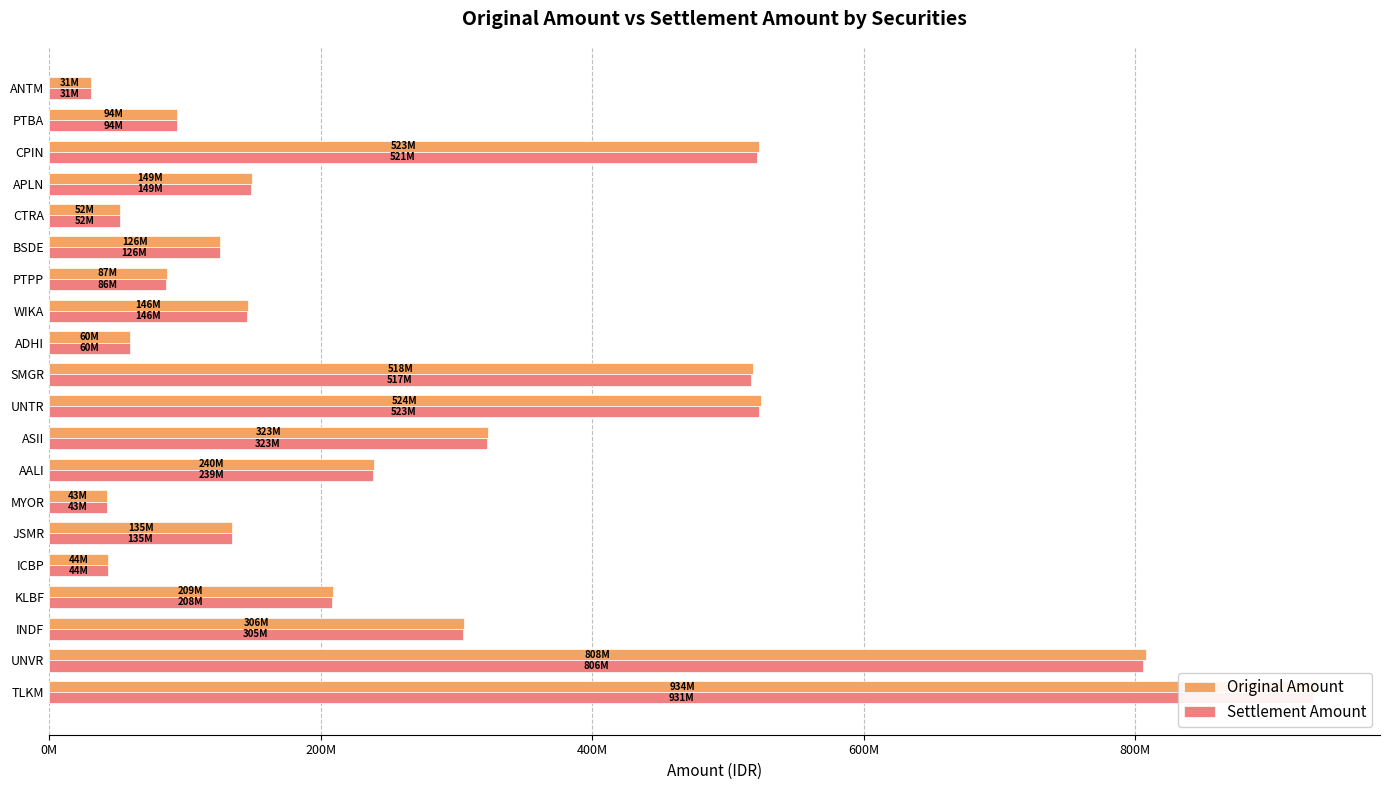

What is the average value of the Original Amount series?

267616875